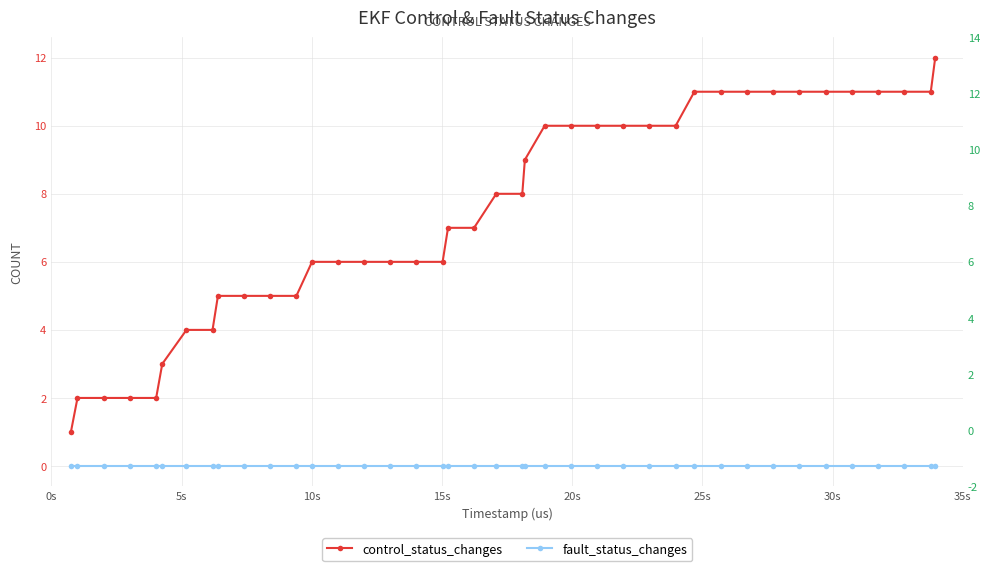

True or false: fault_status_changes and control_status_changes intersect in this chart.

False